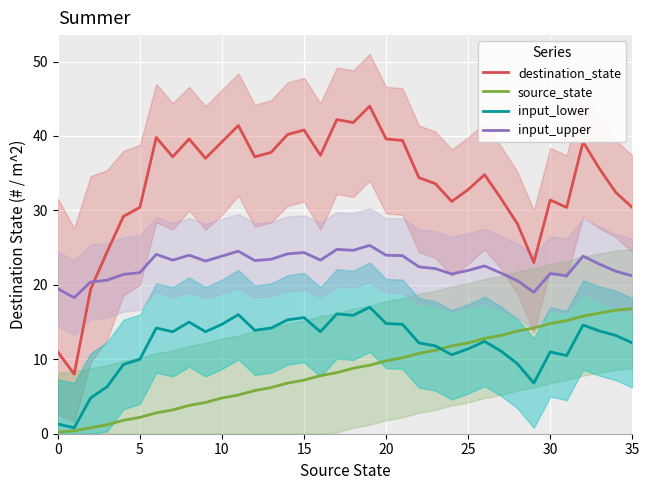

At how many categories does at least one series exceed 30?

29